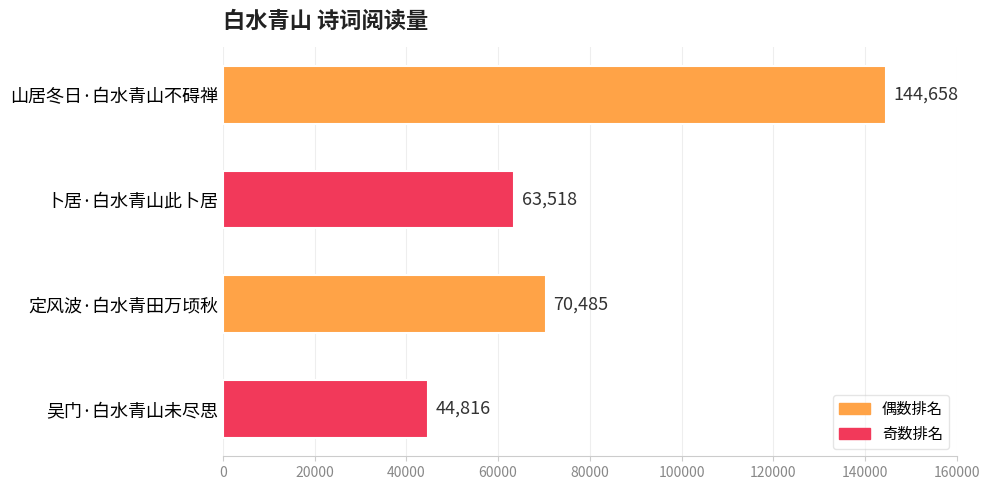

Does the chart contain stacked bars?

No